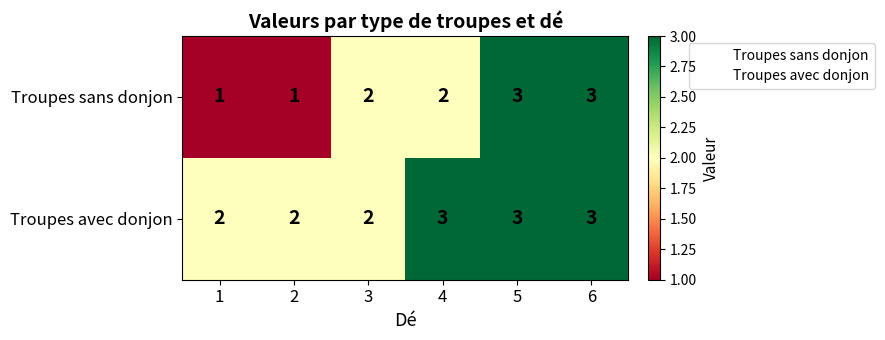

Rank the series by their average value, from lowest to highest.

Troupes sans donjon, Troupes avec donjon